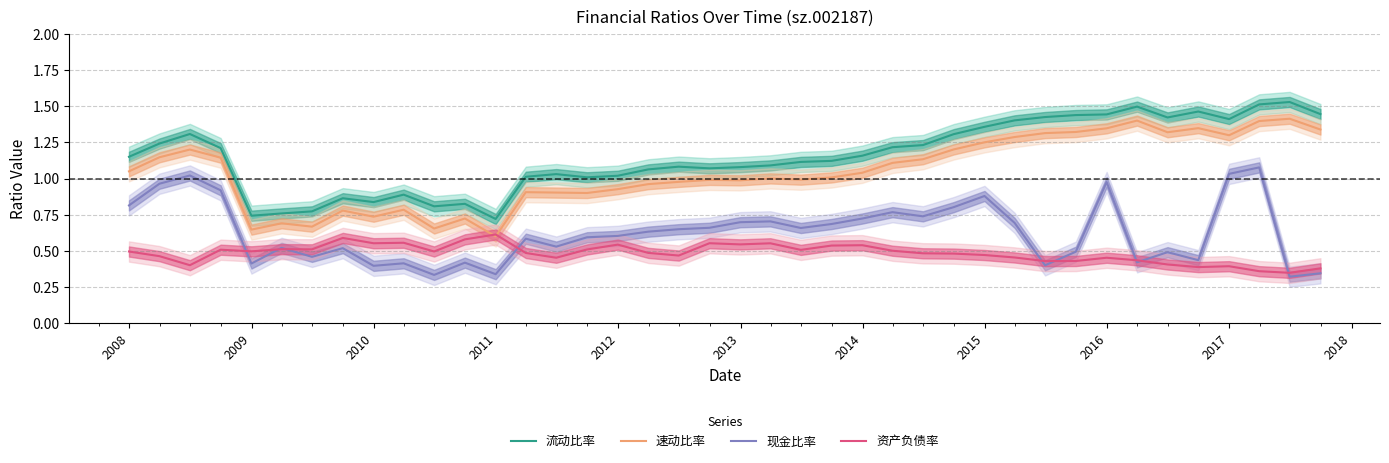

True or false: 速动比率 and 现金比率 cross at least once.

False